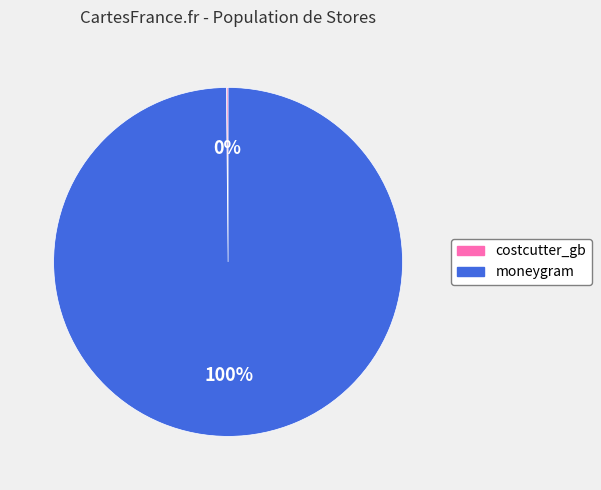

To the nearest percent, what is the difference between the largest and smallest slice percentages?

100%